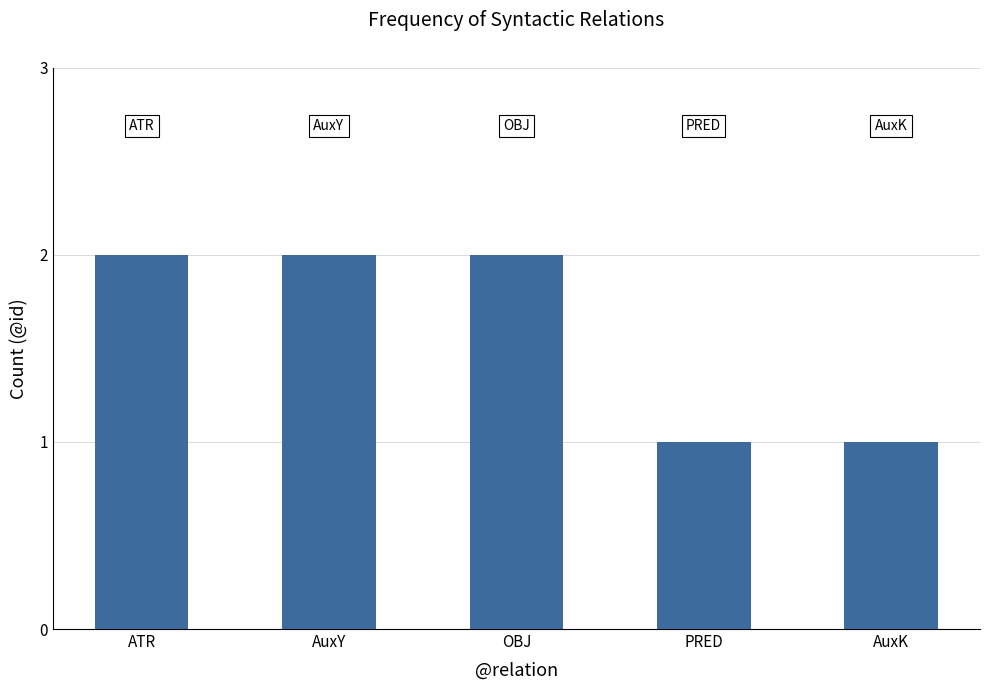

What is the sum of the values at AuxY and PRED?

3